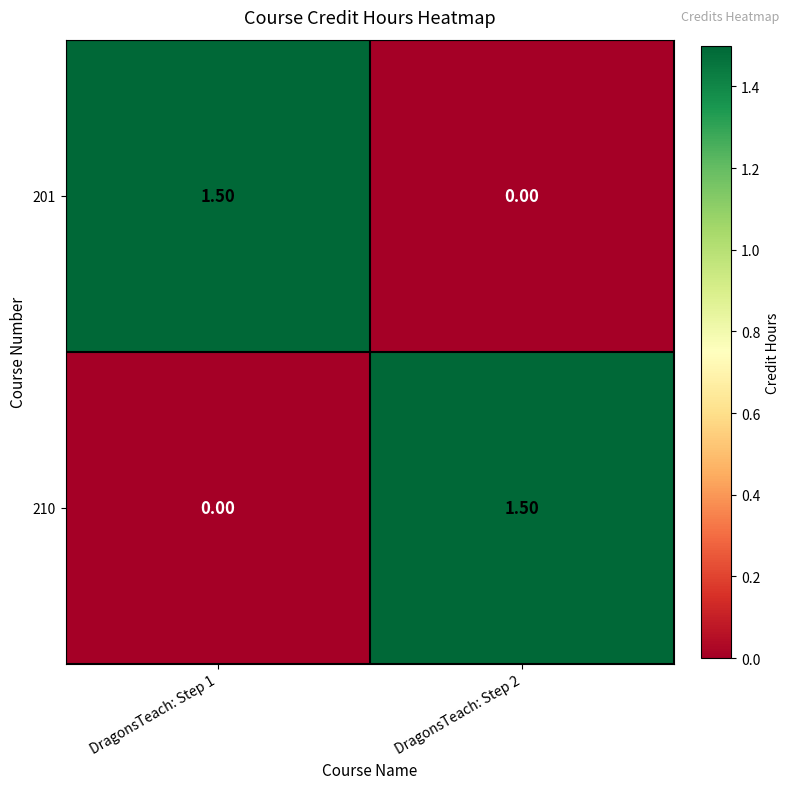

Rank the series at DragonsTeach: Step 1 from lowest to highest value.

210, 201